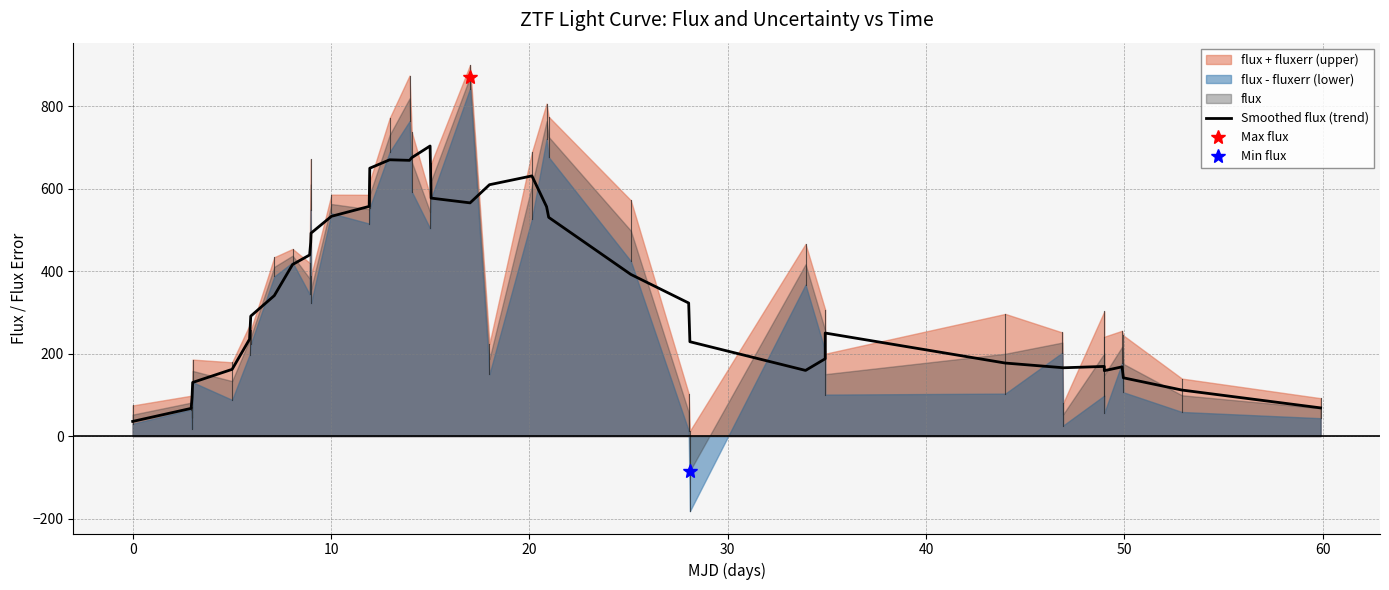

What is the maximum value for Smoothed flux (trend)?

703.8